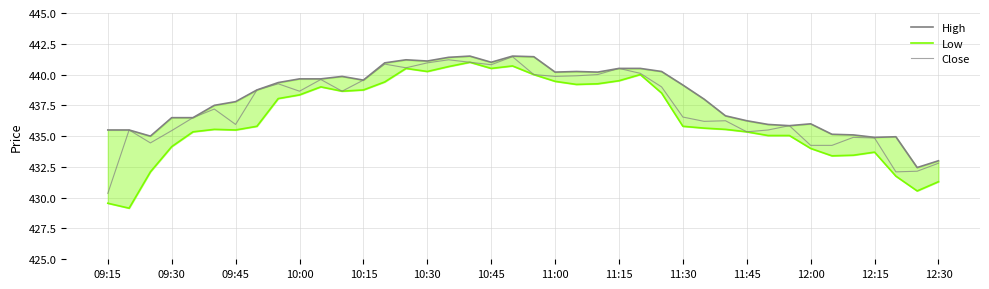

What is the sum of all High values?

17526.5